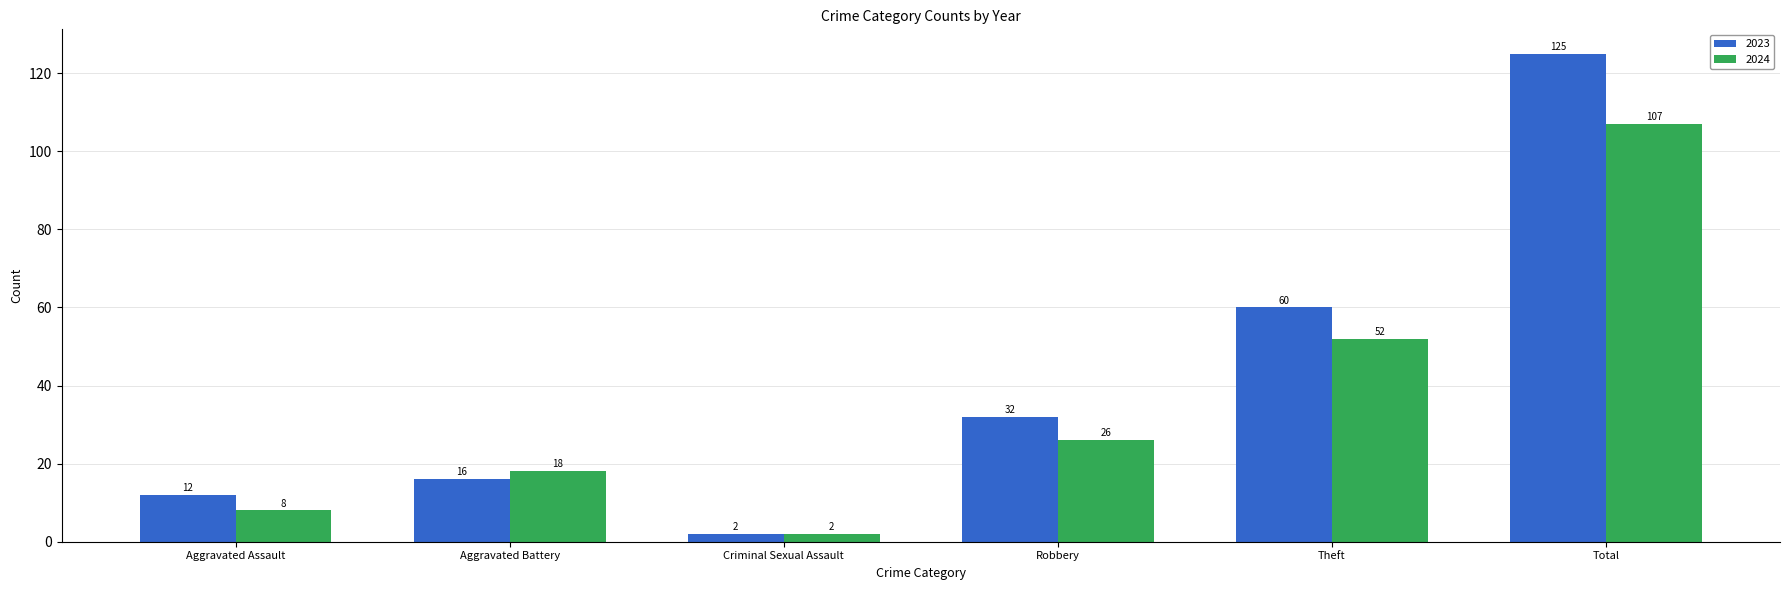

Is it true that 2023 equals 2 at Criminal Sexual Assault?

True